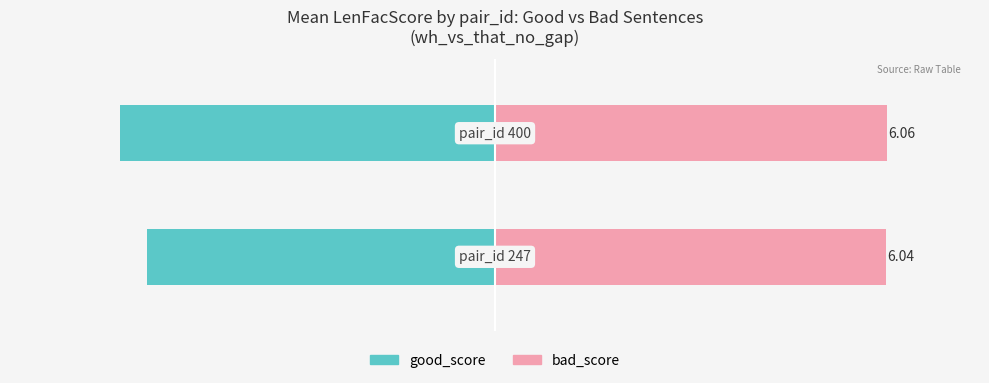

Between 0 and 1, which series saw the biggest shift?

good_score